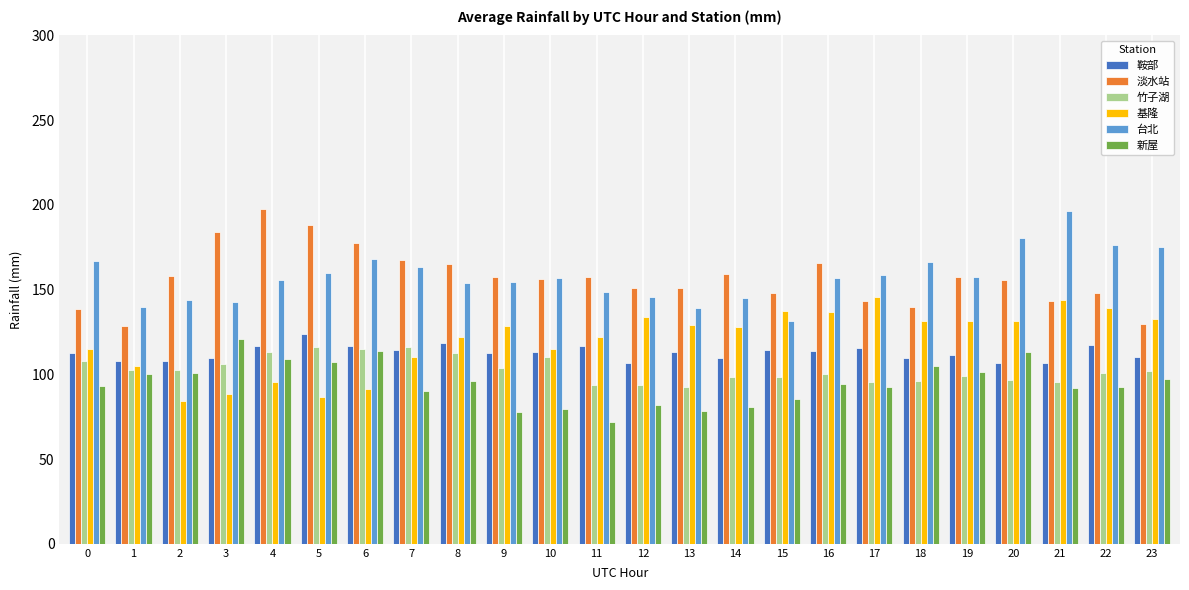

What is the smallest value displayed?

72.0